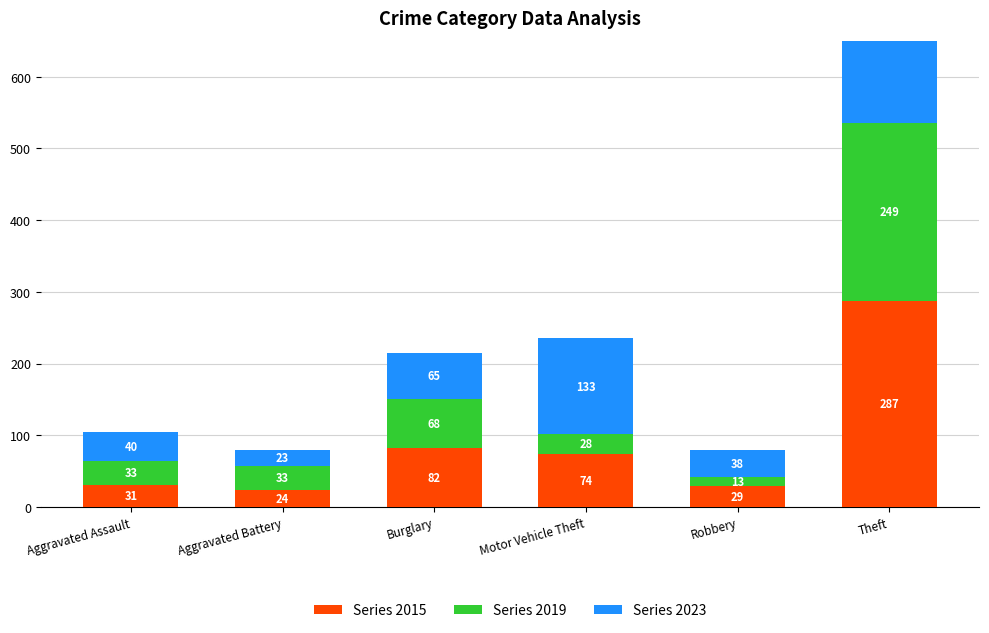

Which series has the widest spread of values?

2015